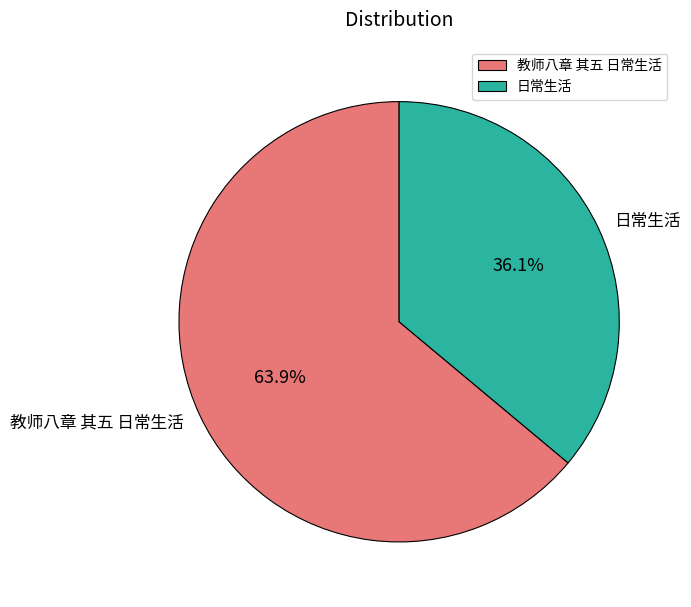

How many slices are in this pie chart?

2